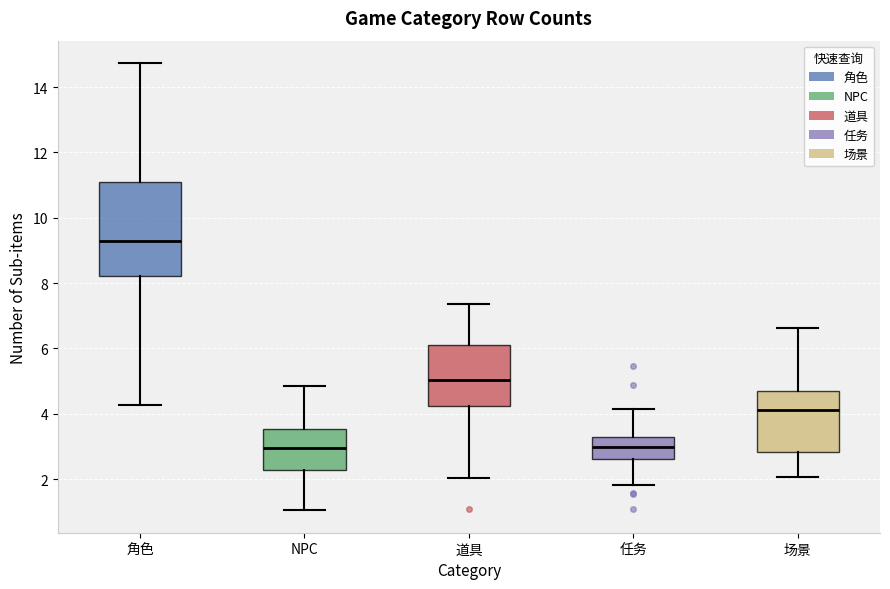

Comparing the boxes themselves (not the whiskers), which one is the tallest?

角色